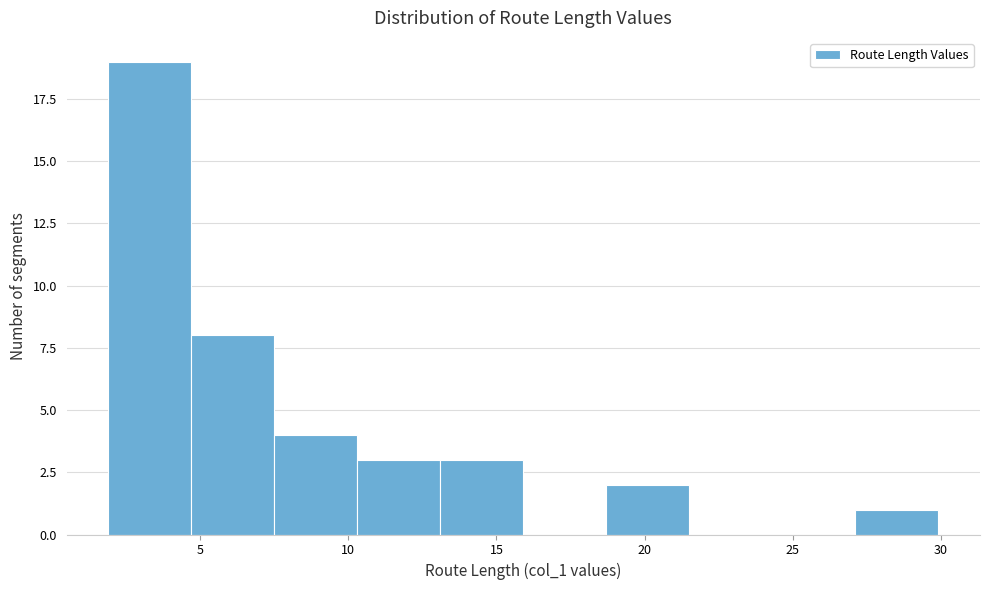

What is the height of the bar covering 10.5 to 13.0 on the x-axis? Neither the bar edges nor the heights are printed on the chart, so give them approximately, as read against the axes.

3